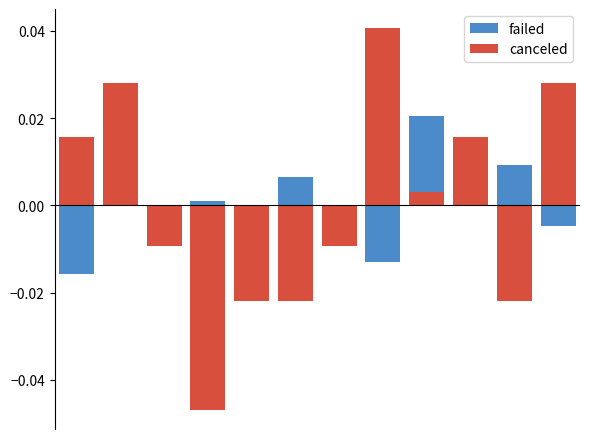

How many bars are there in total?

24